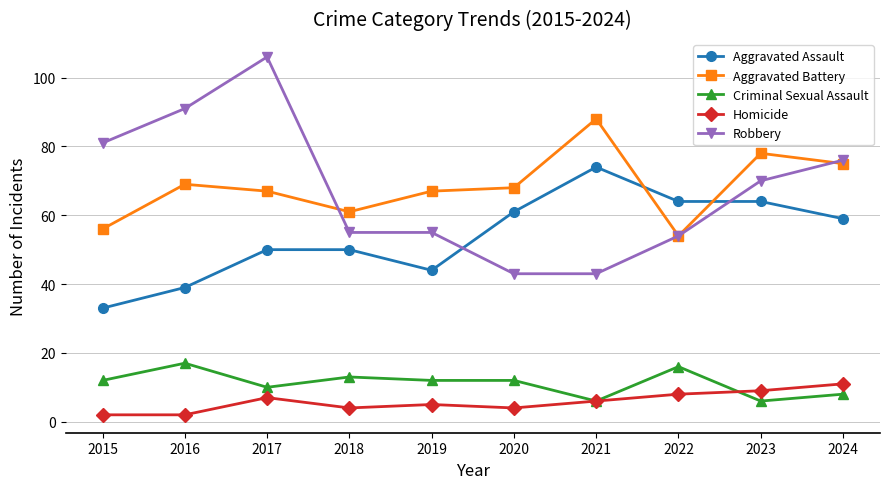

True or false: Robbery has more than 0 interior local peaks.

True